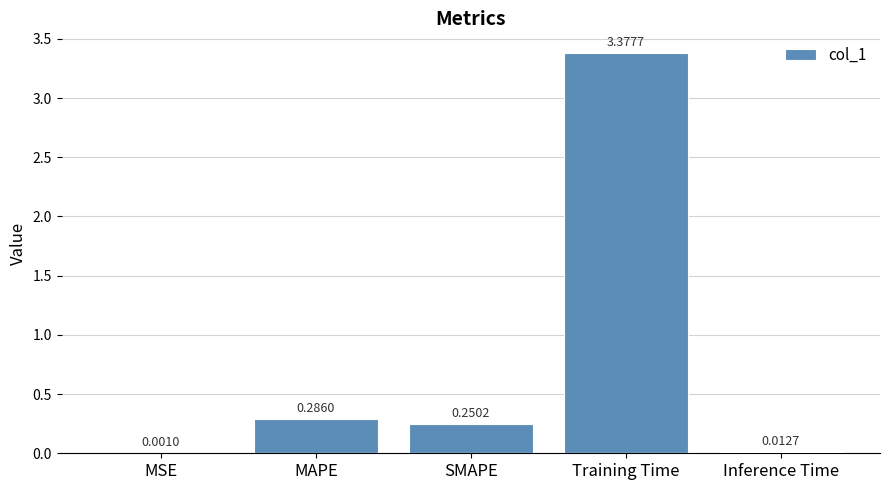

Which label corresponds to the largest value in the chart?

Training Time